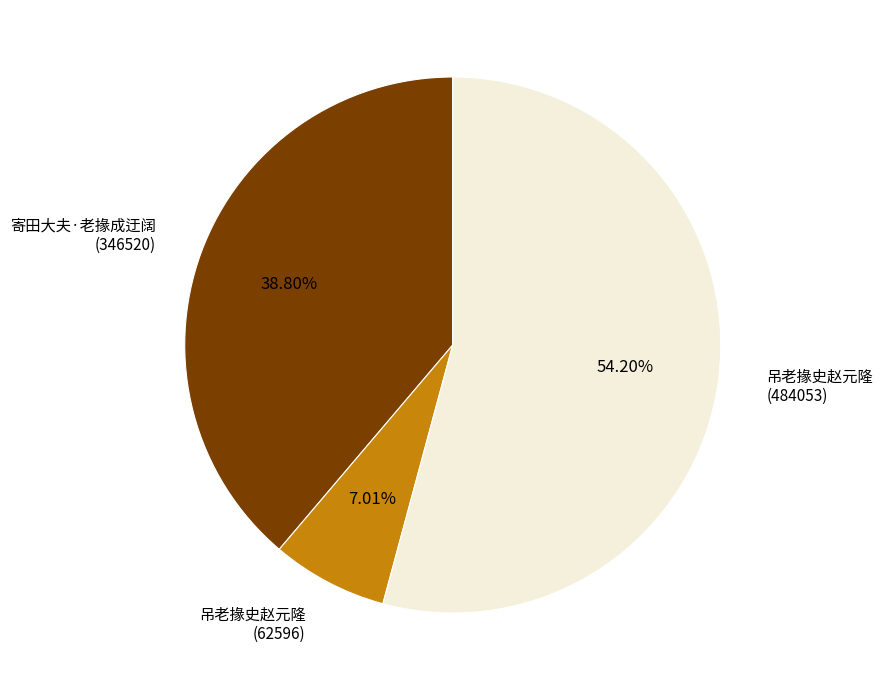

What is the majority slice?

吊老掾史赵元隆 (484053)